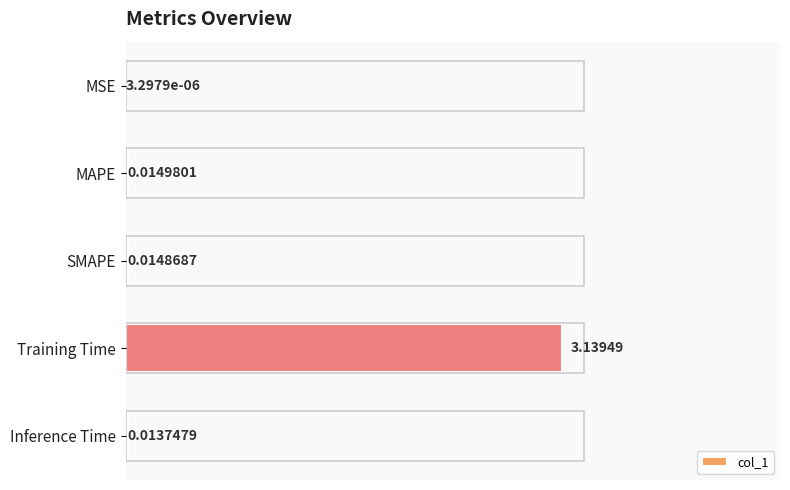

Are the bars horizontal?

Yes